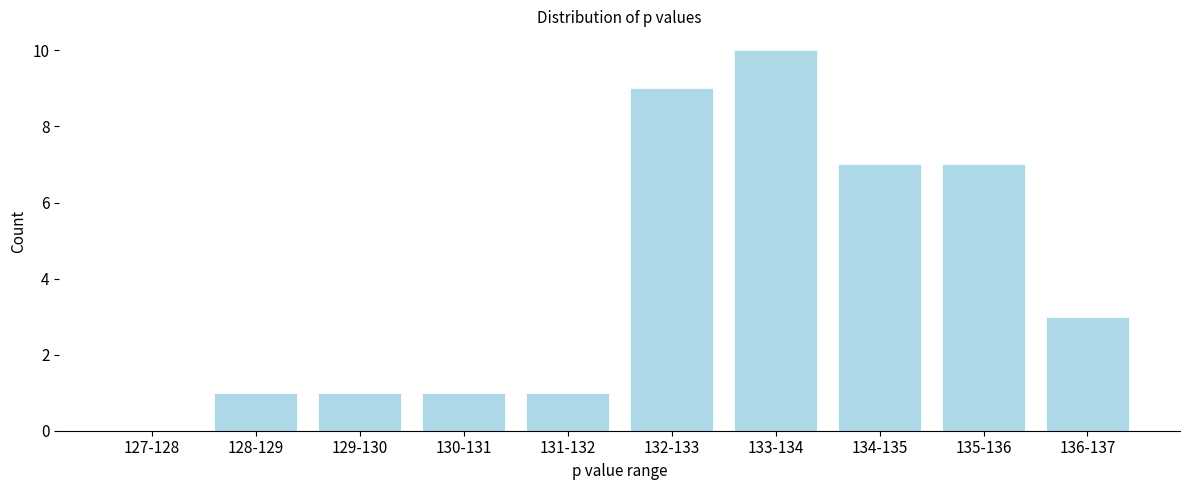

Reading left to right, transcribe all the data shown in this chart.

127-128=0	128-129=1	129-130=1	130-131=1	131-132=1	132-133=9	133-134=10	134-135=7	135-136=7	136-137=3